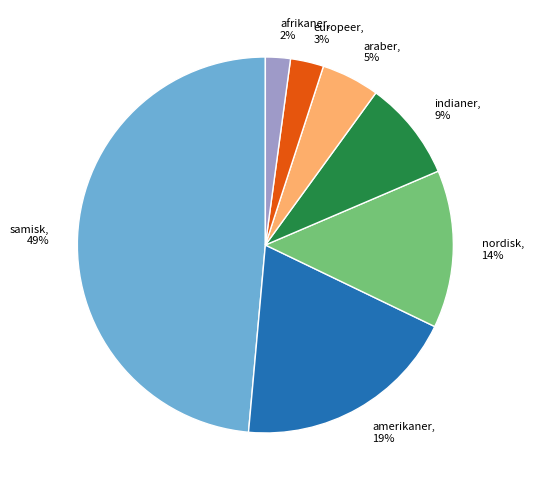

Which category has the biggest portion of the pie?

samisk